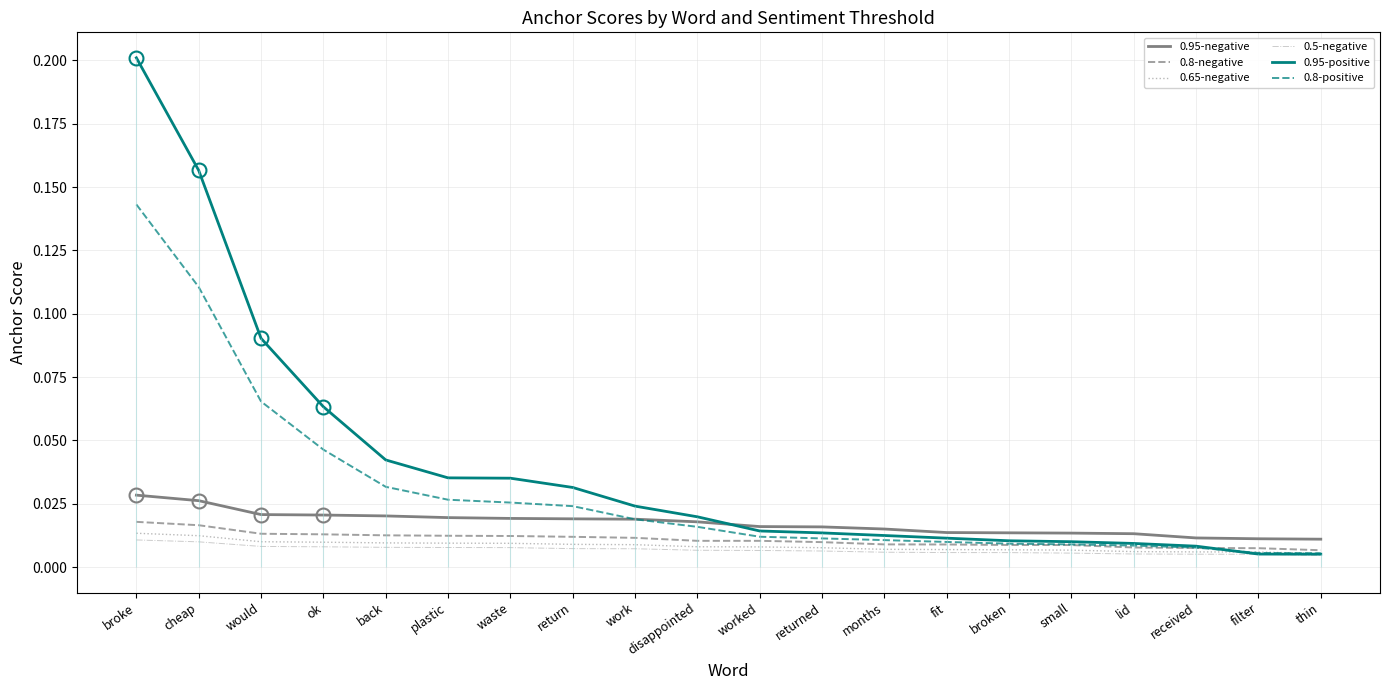

Reading left to right, what are all the values shown in this chart?

0.95-negative: 0.0	0.0	0.0	0.0	0.0	0.0	0.0	0.0	0.0	0.0	0.0	0.0	0.0	0.0	0.0	0.0	0.0	0.0	0.0	0.0
0.8-negative: 0.0	0.0	0.0	0.0	0.0	0.0	0.0	0.0	0.0	0.0	0.0	0.0	0.0	0.0	0.0	0.0	0.0	0.0	0.0	0.0
0.65-negative: 0.0	0.0	0.0	0.0	0.0	0.0	0.0	0.0	0.0	0.0	0.0	0.0	0.0	0.0	0.0	0.0	0.0	0.0	0.0	0.0
0.5-negative: 0.0	0.0	0.0	0.0	0.0	0.0	0.0	0.0	0.0	0.0	0.0	0.0	0.0	0.0	0.0	0.0	0.0	0.0	0.0	0.0
0.95-positive: 0.2	0.2	0.1	0.1	0.0	0.0	0.0	0.0	0.0	0.0	0.0	0.0	0.0	0.0	0.0	0.0	0.0	0.0	0.0	0.0
0.8-positive: 0.1	0.1	0.1	0.0	0.0	0.0	0.0	0.0	0.0	0.0	0.0	0.0	0.0	0.0	0.0	0.0	0.0	0.0	0.0	0.0